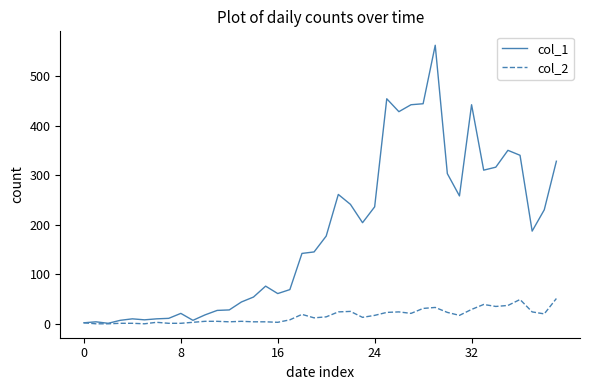

What is the greatest value displayed?

562